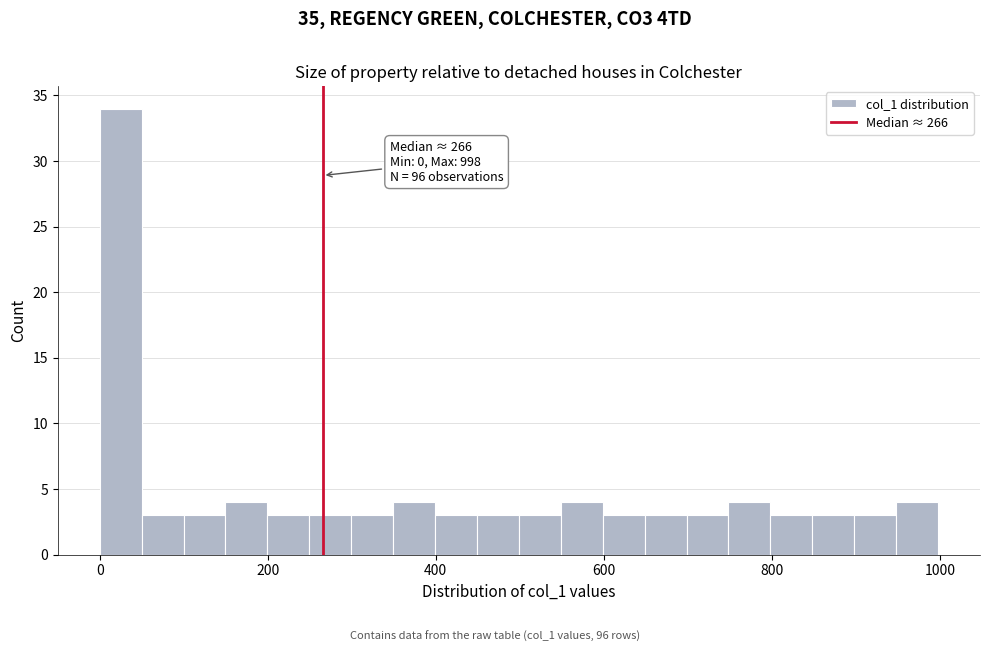

Read against the x-axis, roughly where is the centre of the tallest bar?

20